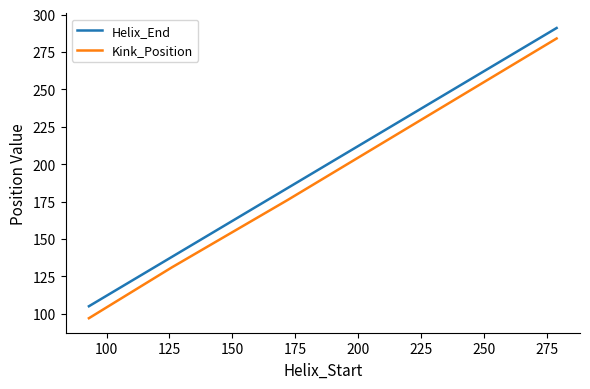

Which series has the largest total across all categories?

Helix_End